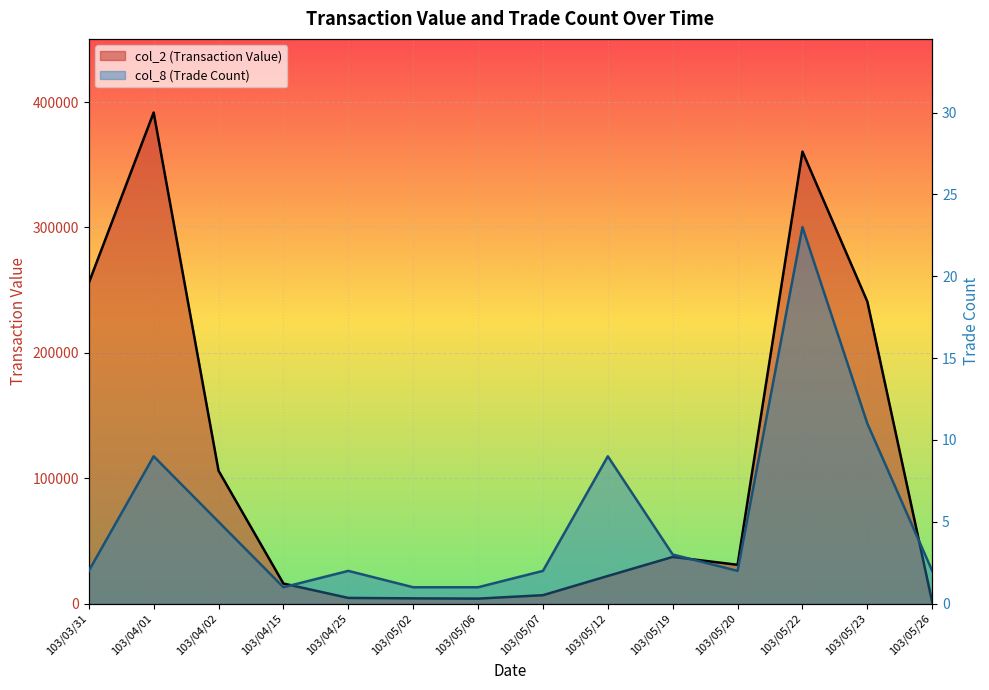

What is the label of the 8th point from the left?

103/05/07